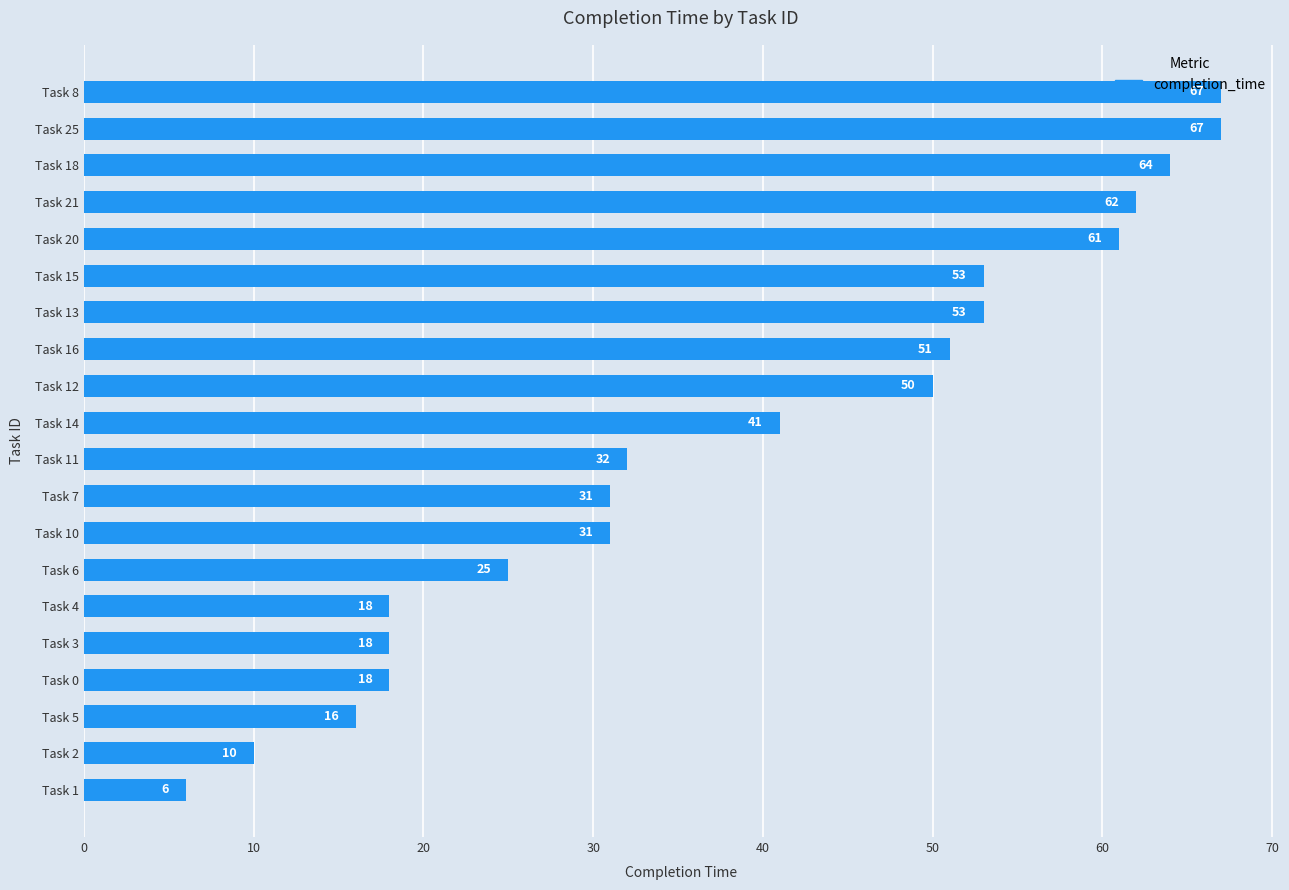

The chart shows a value of 31 at Task 7. True or false?

True